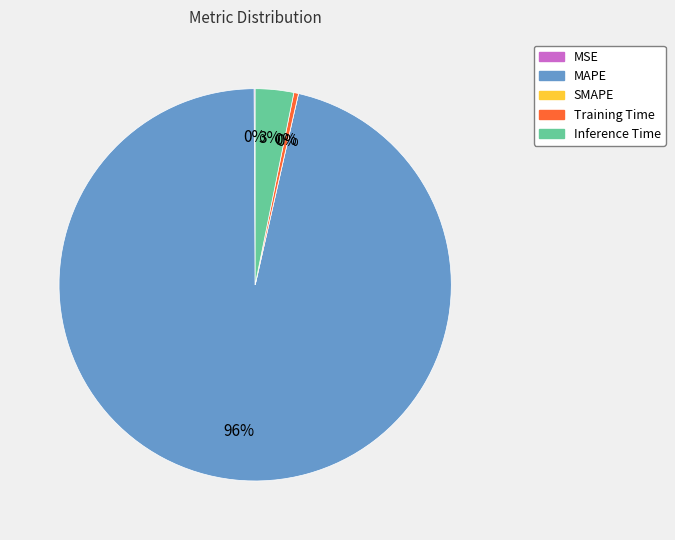

Which category has the biggest portion of the pie?

MAPE